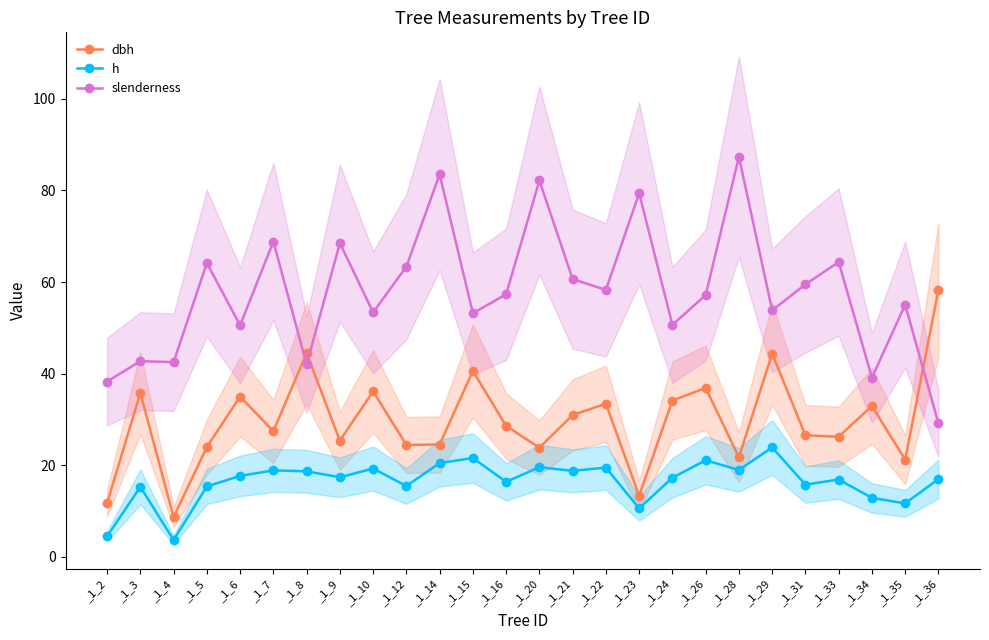

What is the sum of all slenderness values?

1505.3